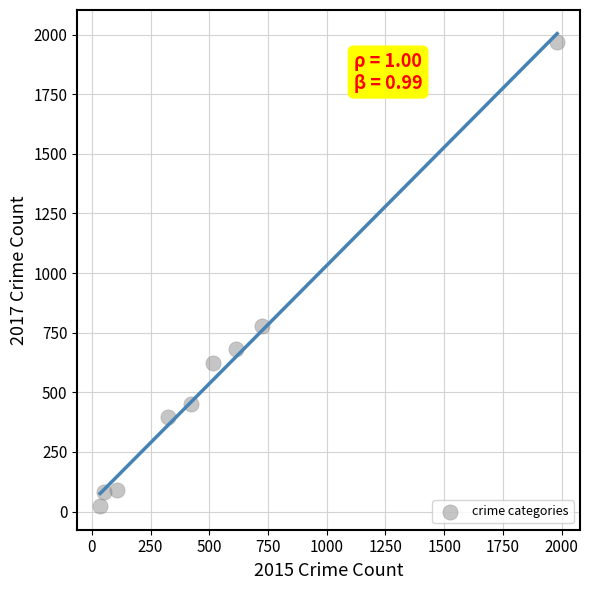

What Y value in the scatter plot is closest to 995?

780